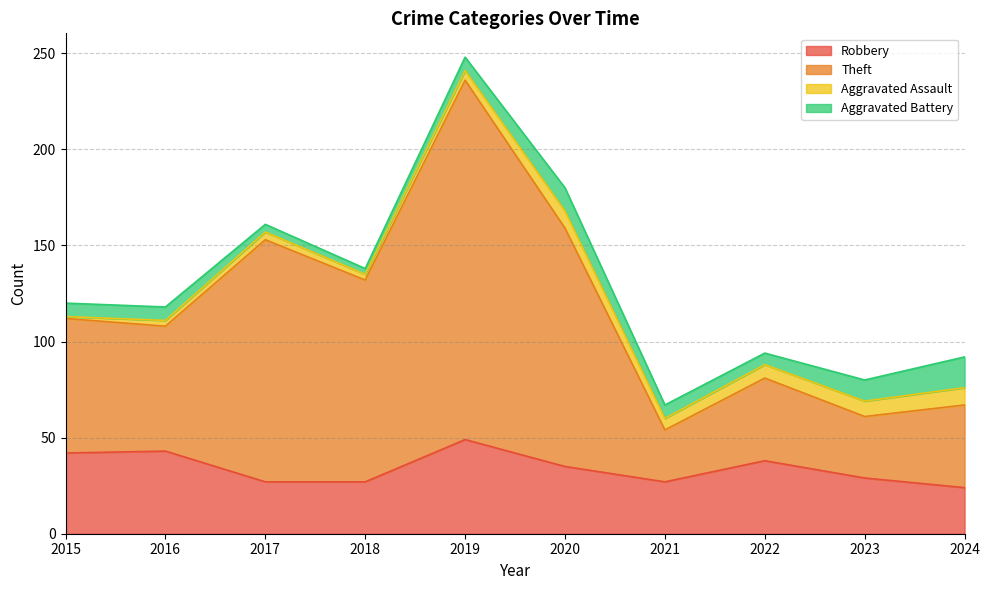

Where is the first local minimum for Robbery?

2021